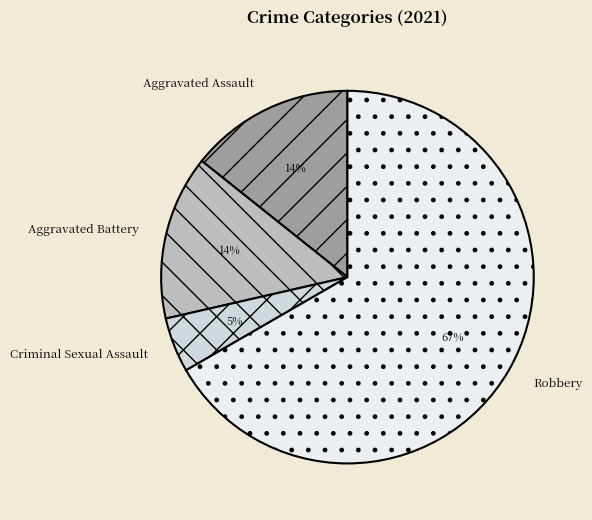

To the nearest percent, what percentage of the pie is Aggravated Battery?

14%